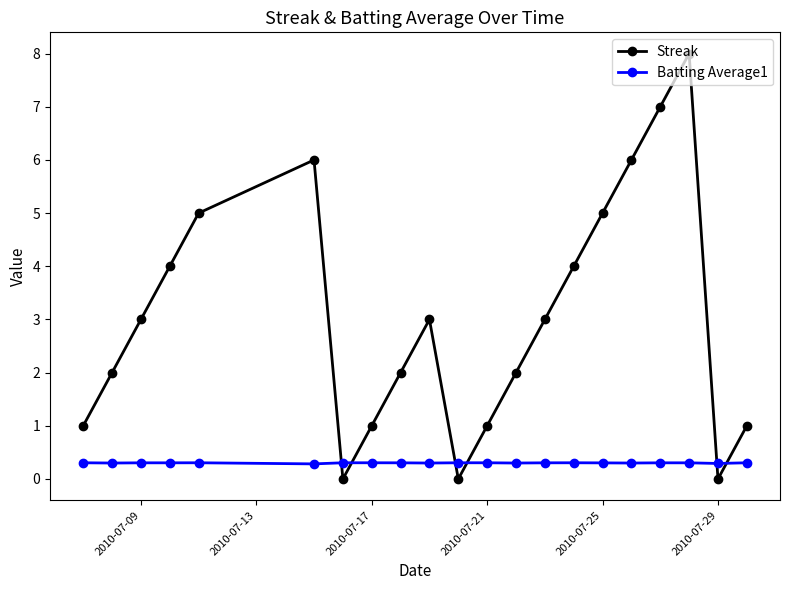

True or false: Batting Average1 and Streak intersect in this chart.

True